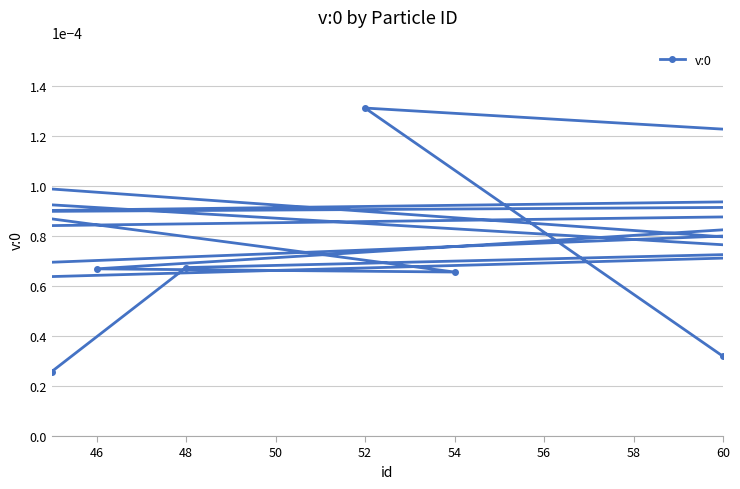

How many points are lower than both their immediate neighbors (excluding endpoints)?

5